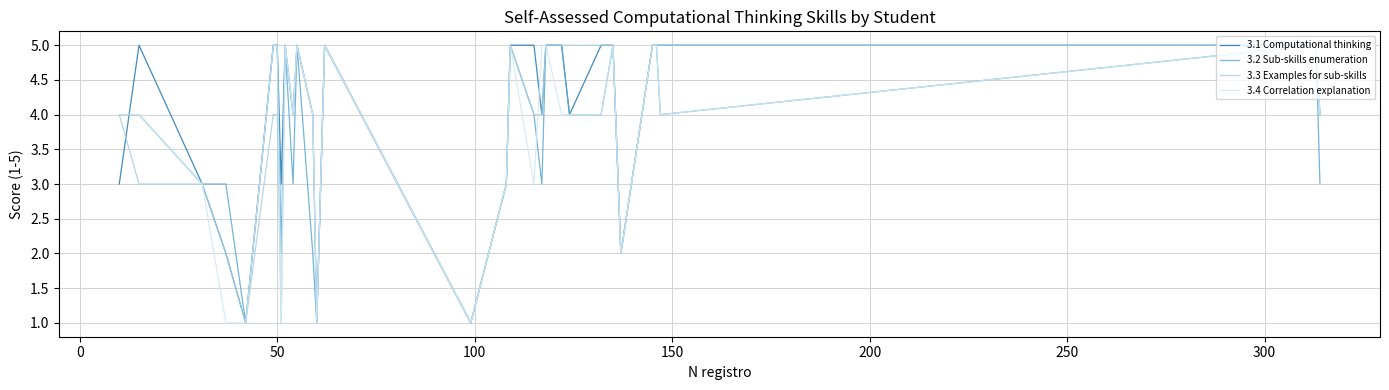

What are all the series names shown in the legend?

3.1 Computational thinking, 3.2 Sub-skills enumeration, 3.3 Examples for sub-skills, 3.4 Correlation explanation